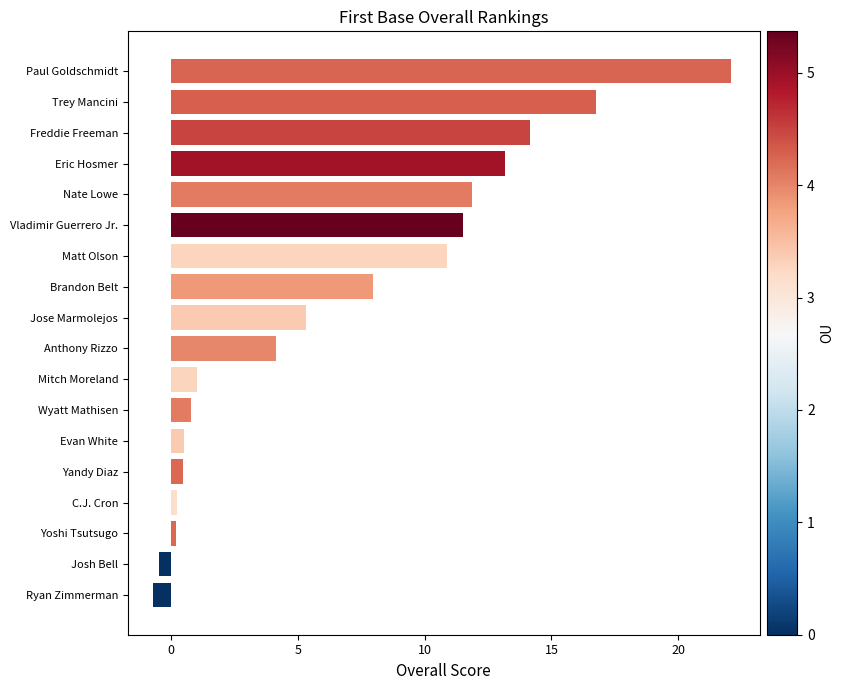

What is the change in value from Brandon Belt to Matt Olson?

+2.9